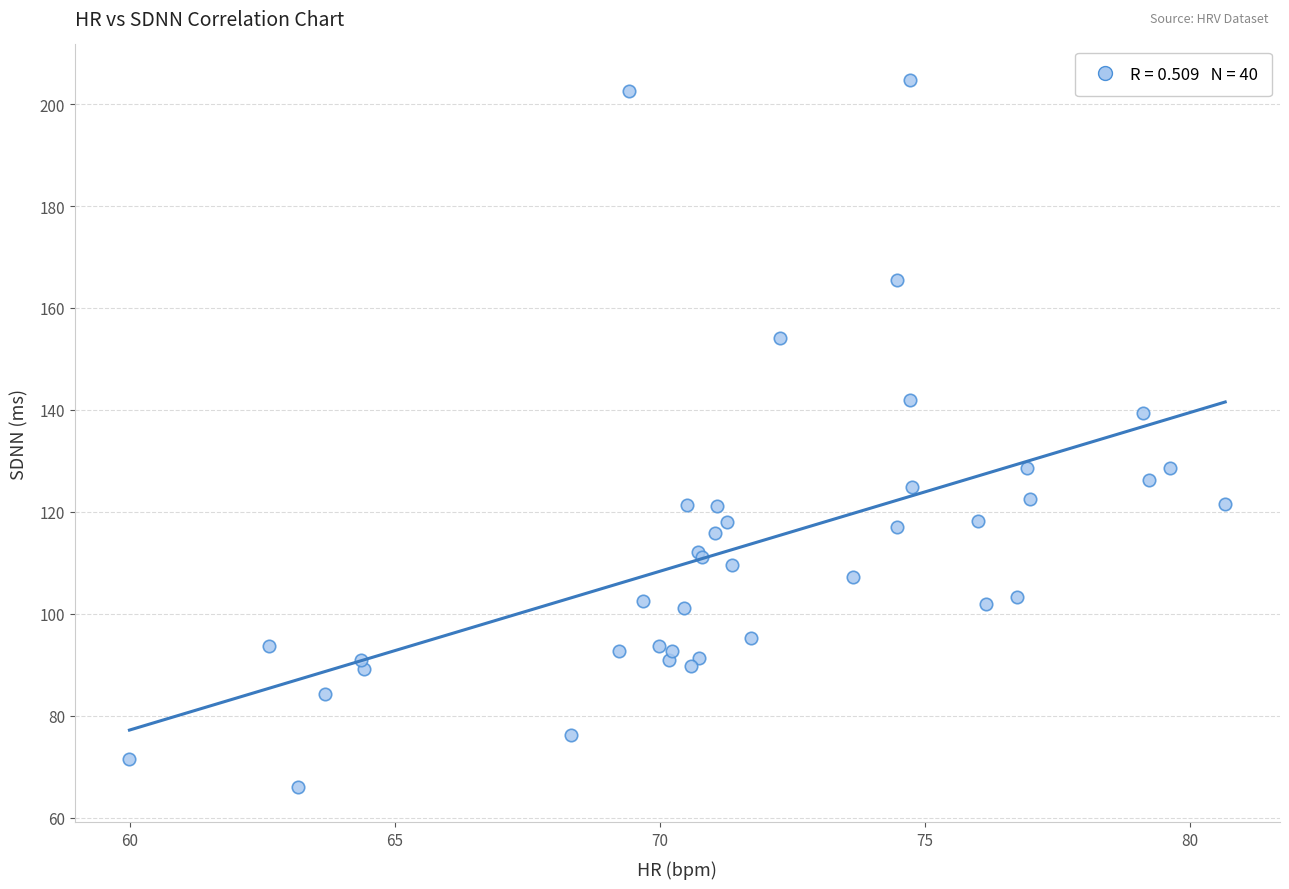

What Y value in the scatter plot is closest to 135?

139.4